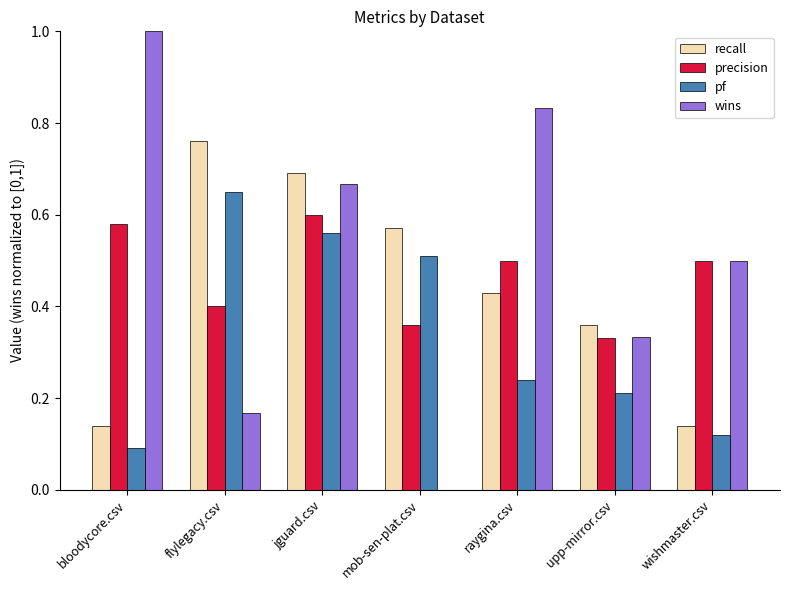

What is the sum of the wins values at raygina.csv and upp-mirror.csv?

1.2